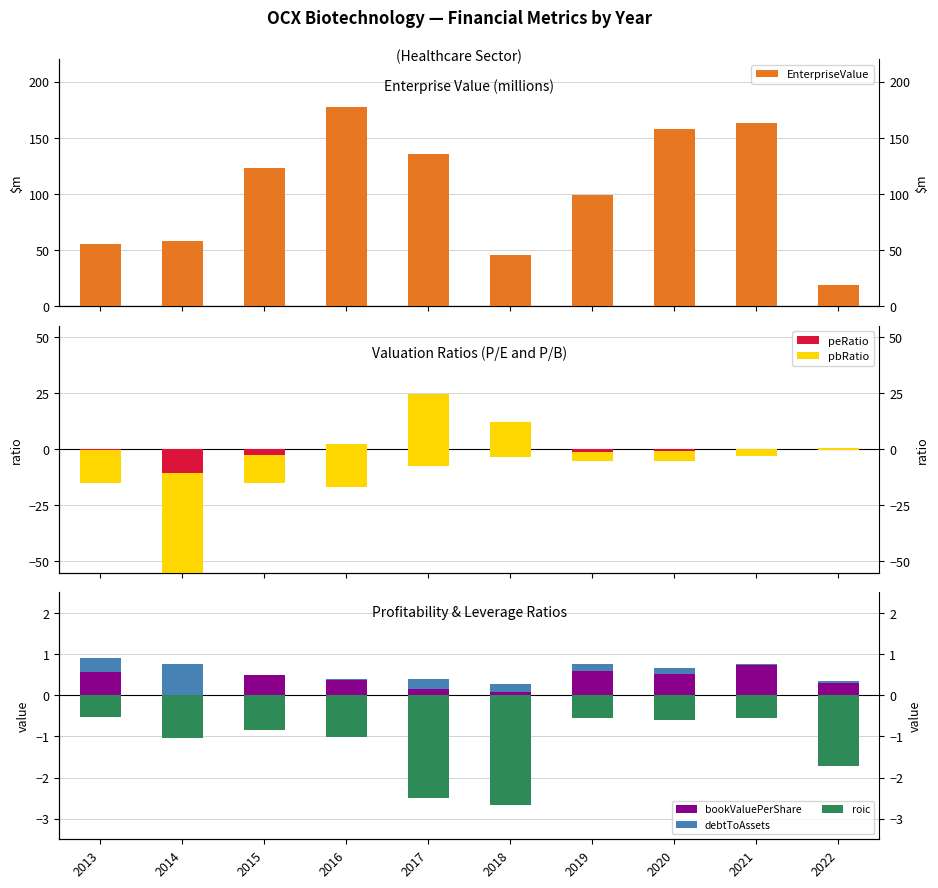

At 2016, list the series in order from largest to smallest.

EnterpriseValue, pbRatio, bookValuePerShare, debtToAssets, roic, peRatio